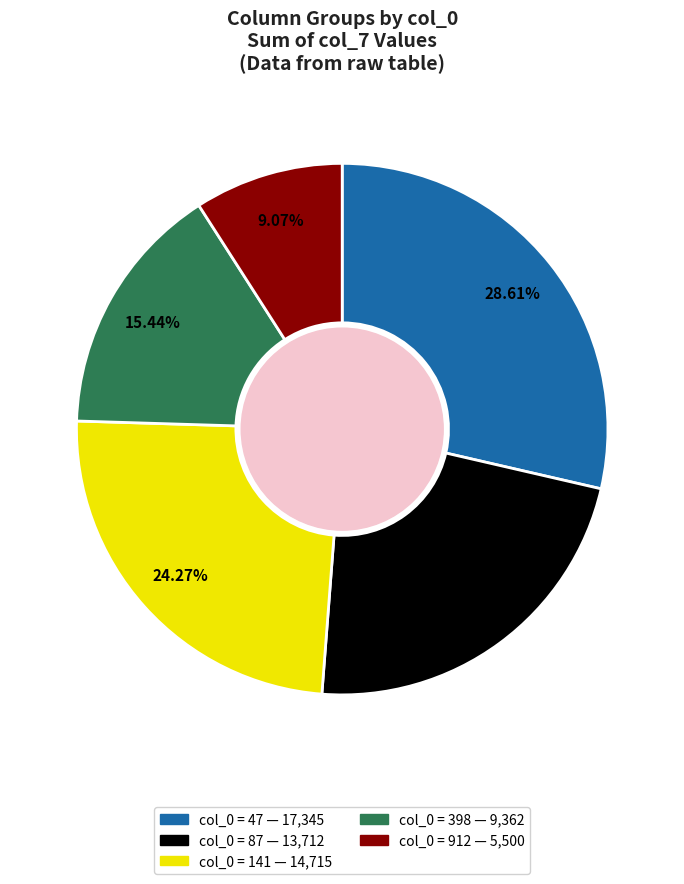

Does any single category account for the majority?

No